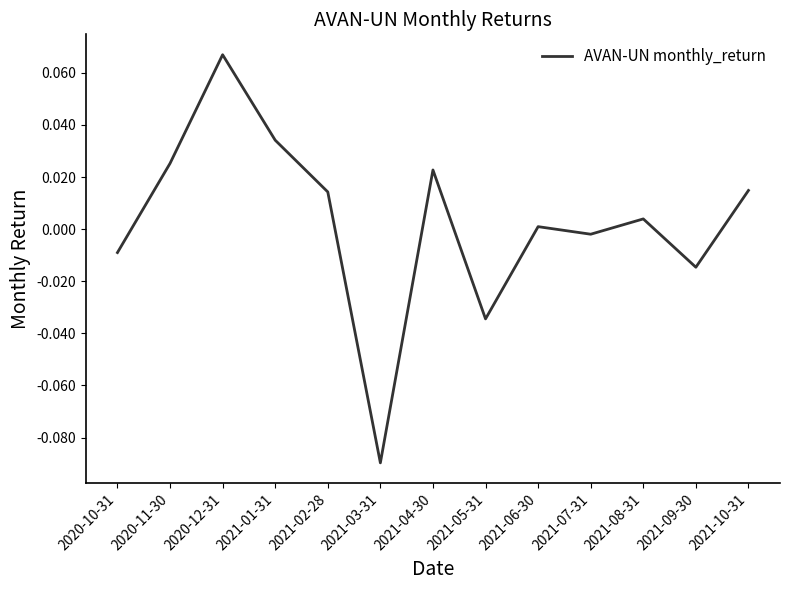

At which category does the chart reach its minimum across all series?

2021-03-31